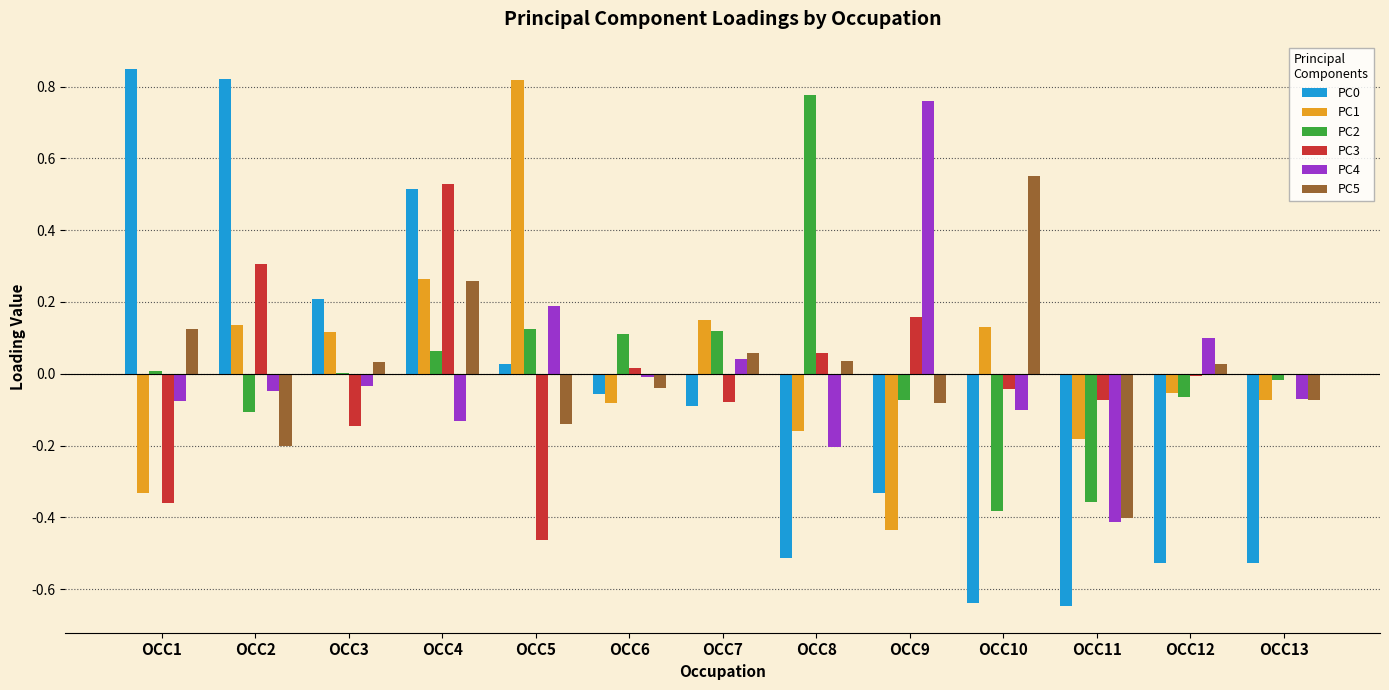

Is the value of PC2 at OCC13 greater than the value of PC4 at OCC10?

Yes